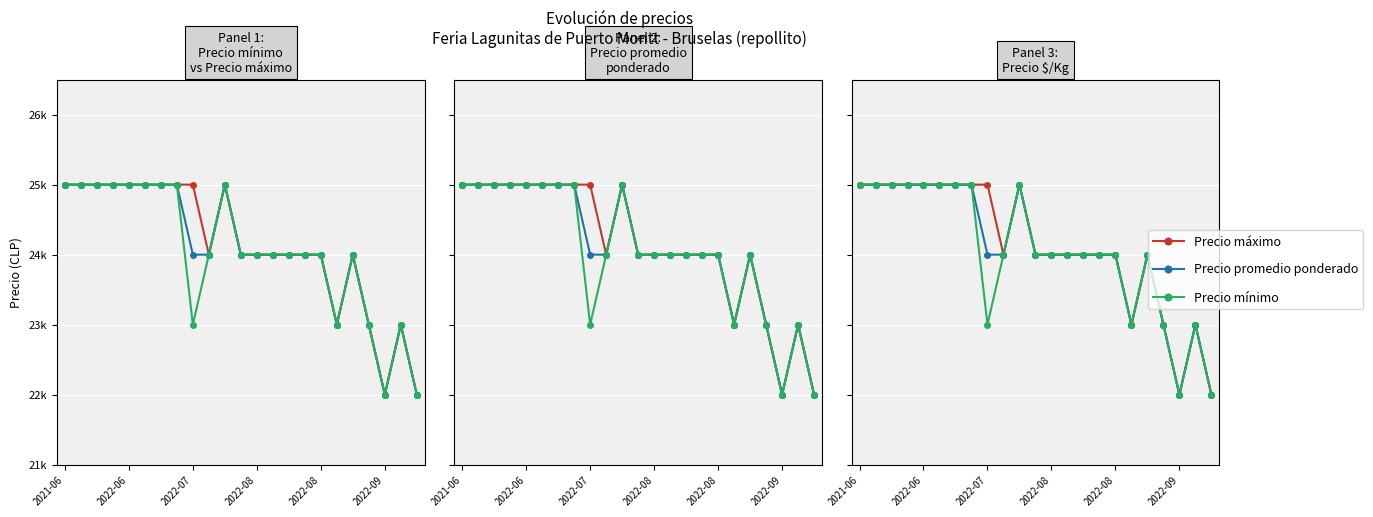

How many Precio promedio ponderado values are between 24000 and 25000?

18